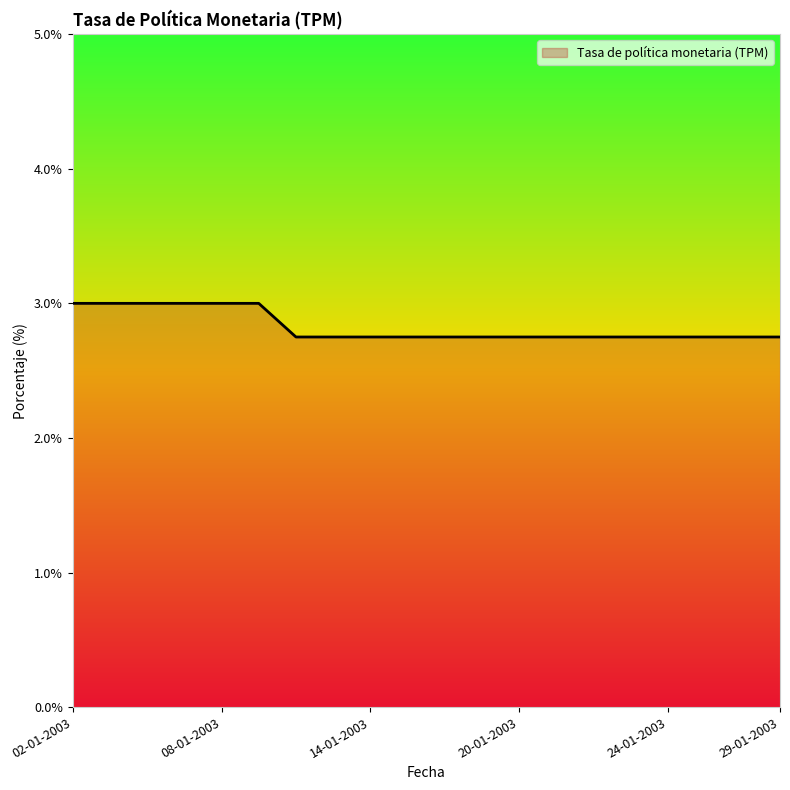

What is the average value?

2.8